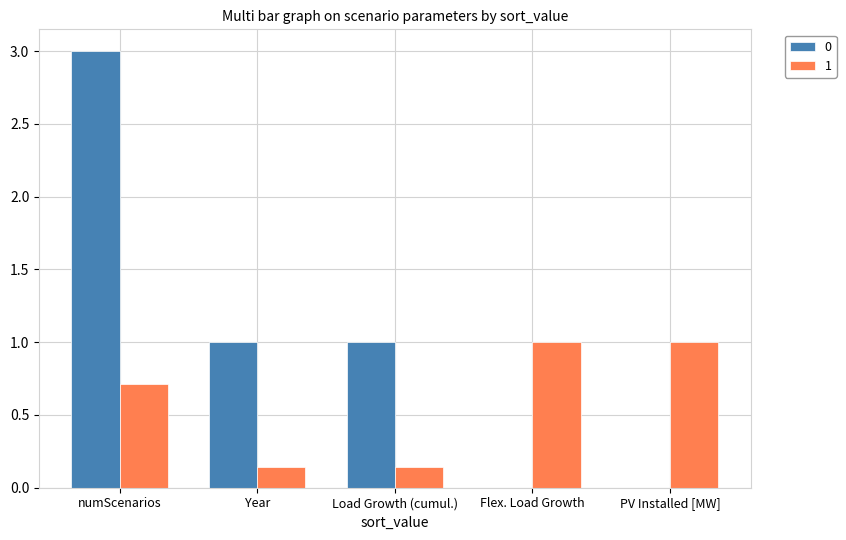

What are all the series names shown in the legend?

0, 1